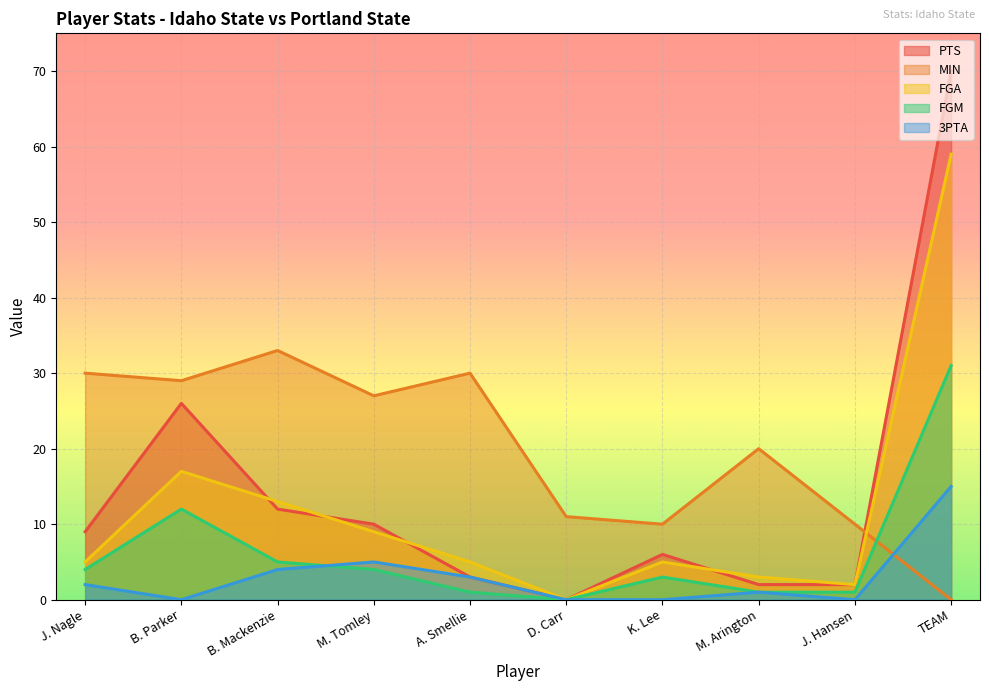

How many data points in MIN are less than 27?

5